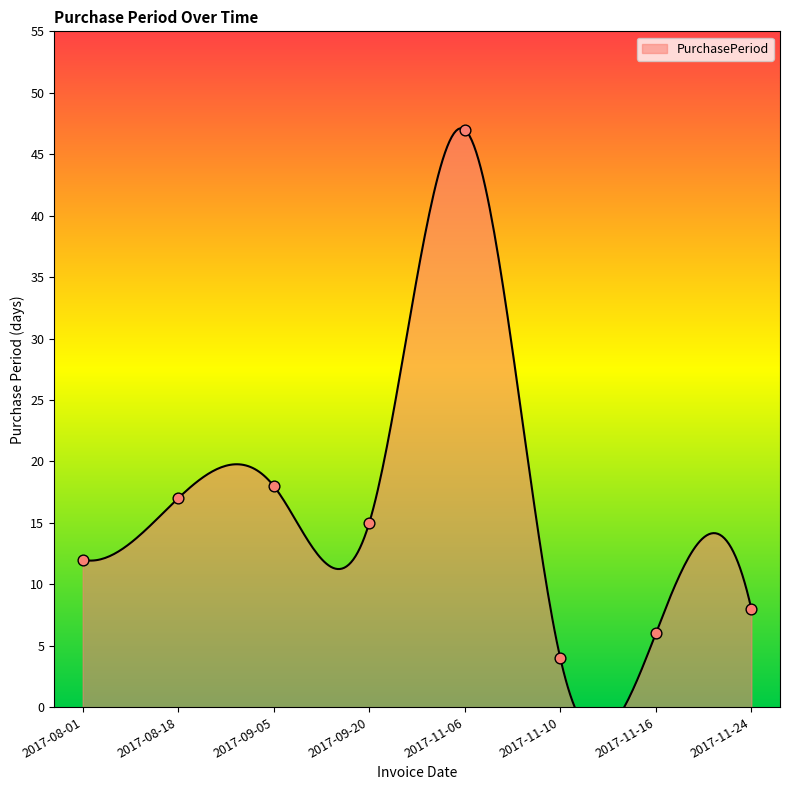

Between 2017-09-20 and 2017-11-06, which is larger?

2017-11-06